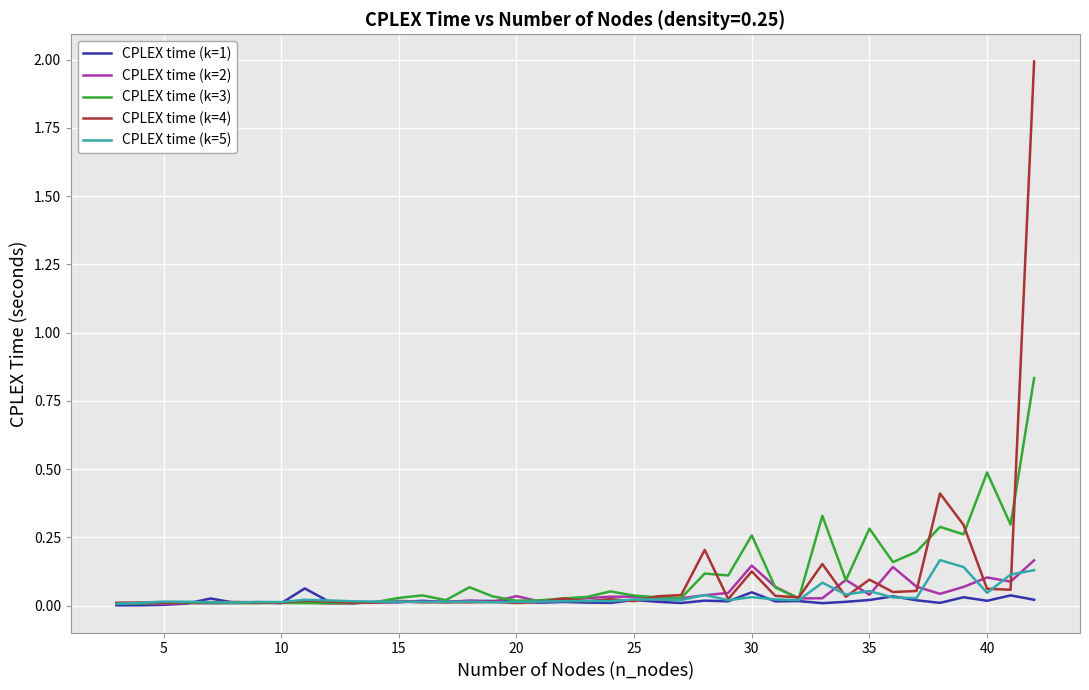

Which series has the largest range (max minus min)?

CPLEX time (k=4)